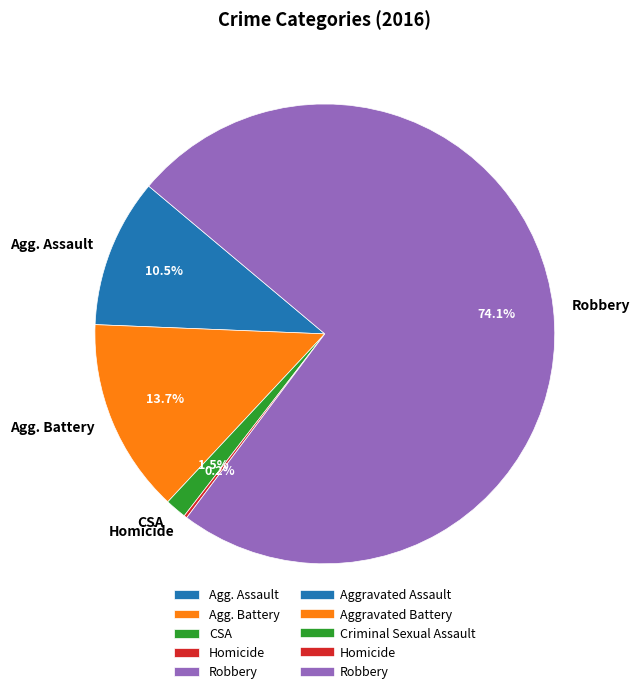

True or false: Robbery accounts for 66% of the total.

False